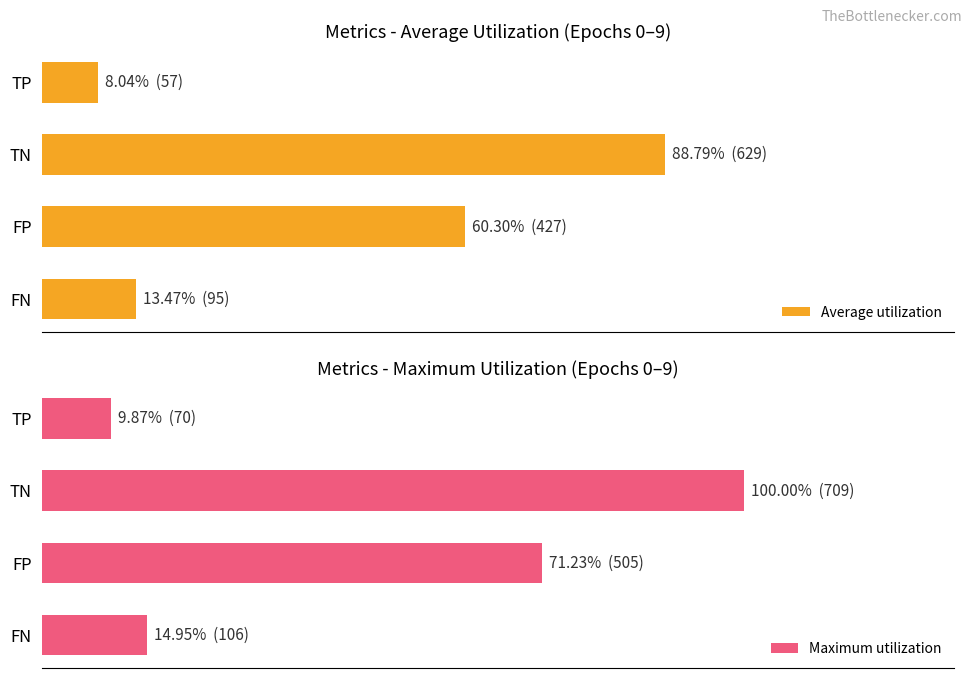

How many bars are there in total?

8